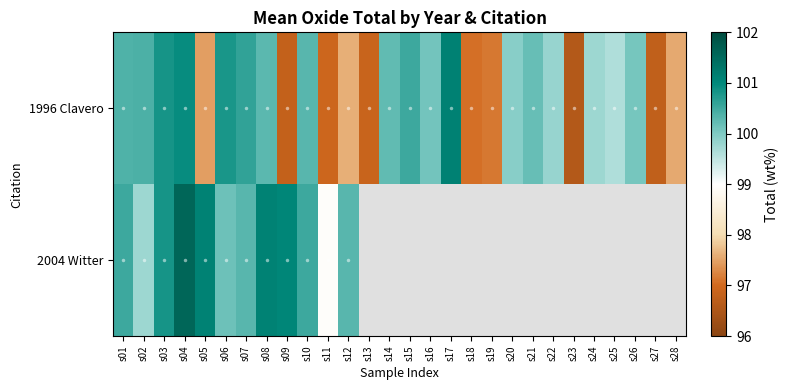

Which series changed the most between s17 and s20?

1996 Clavero